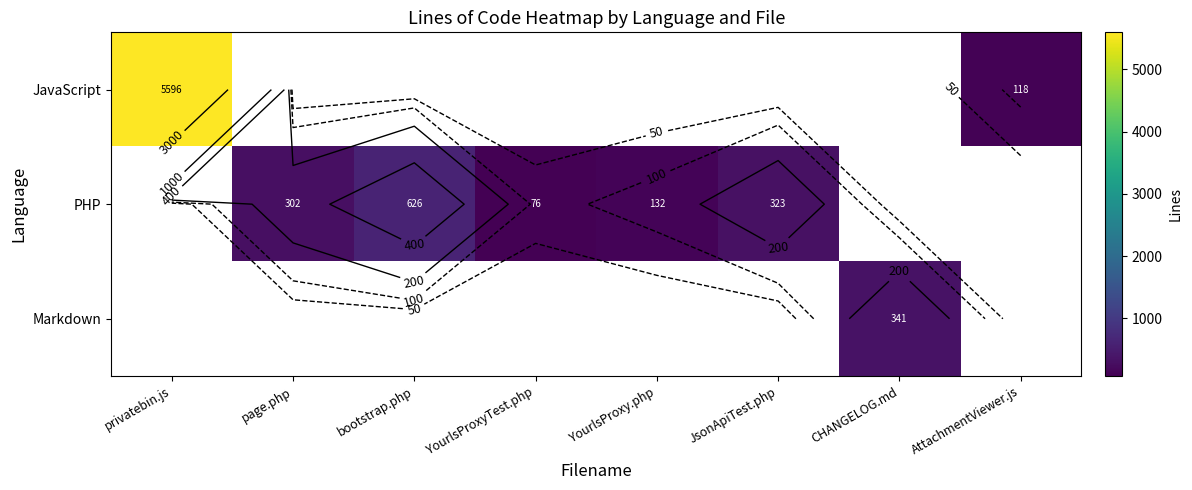

What is the minimum value shown in the chart?

76.0